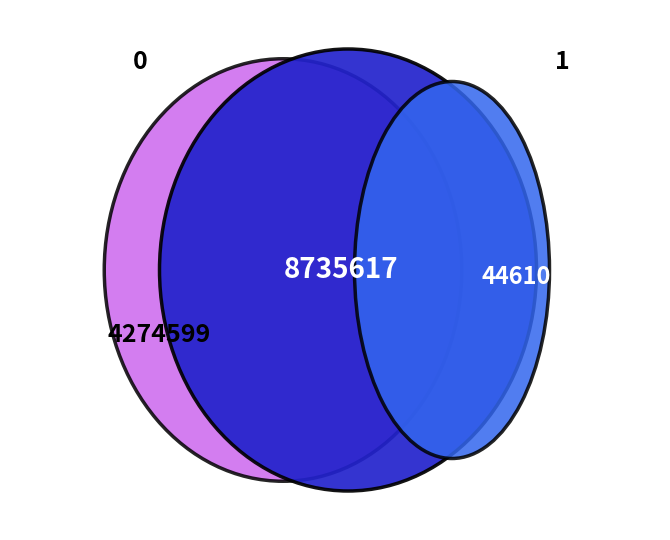

The 0 slice represents 49% of the pie. True or false?

True